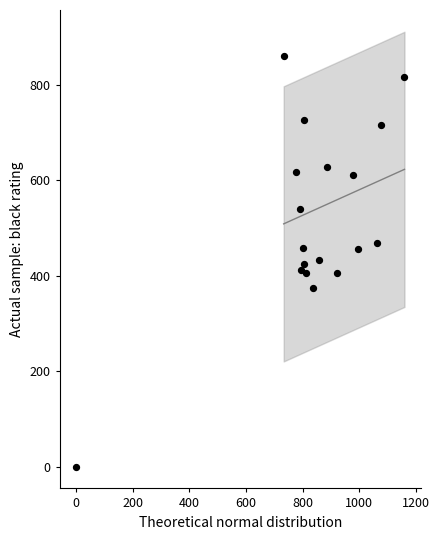

What is the range of X values (max minus min)?

1160.0